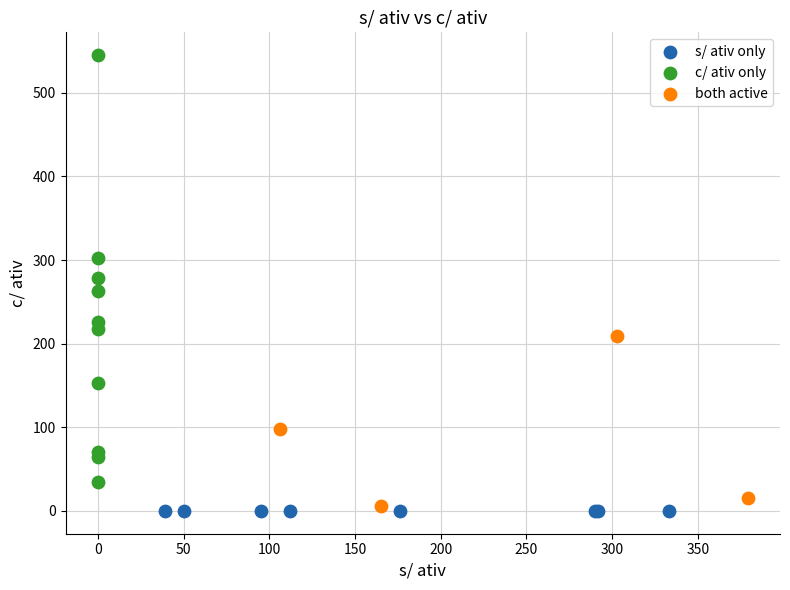

What are all the series names shown in the legend?

s/ ativ only, c/ ativ only, both active